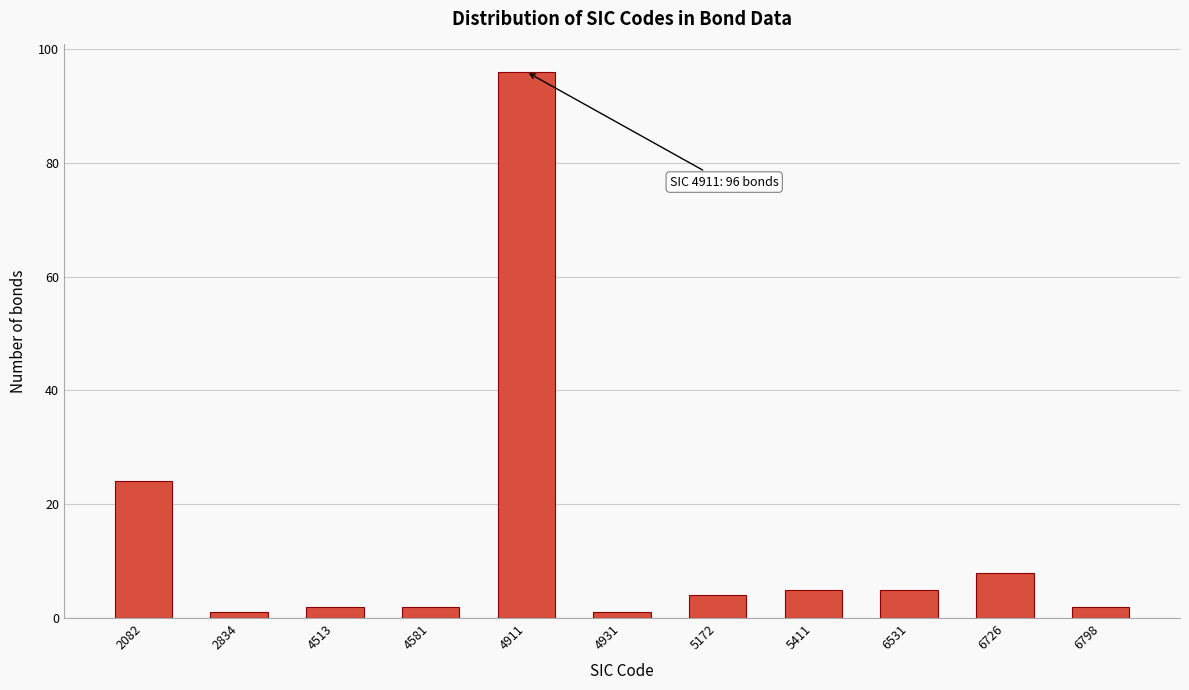

Reading left to right, transcribe all the data shown in this chart.

24	1	2	2	96	1	4	5	5	8	2